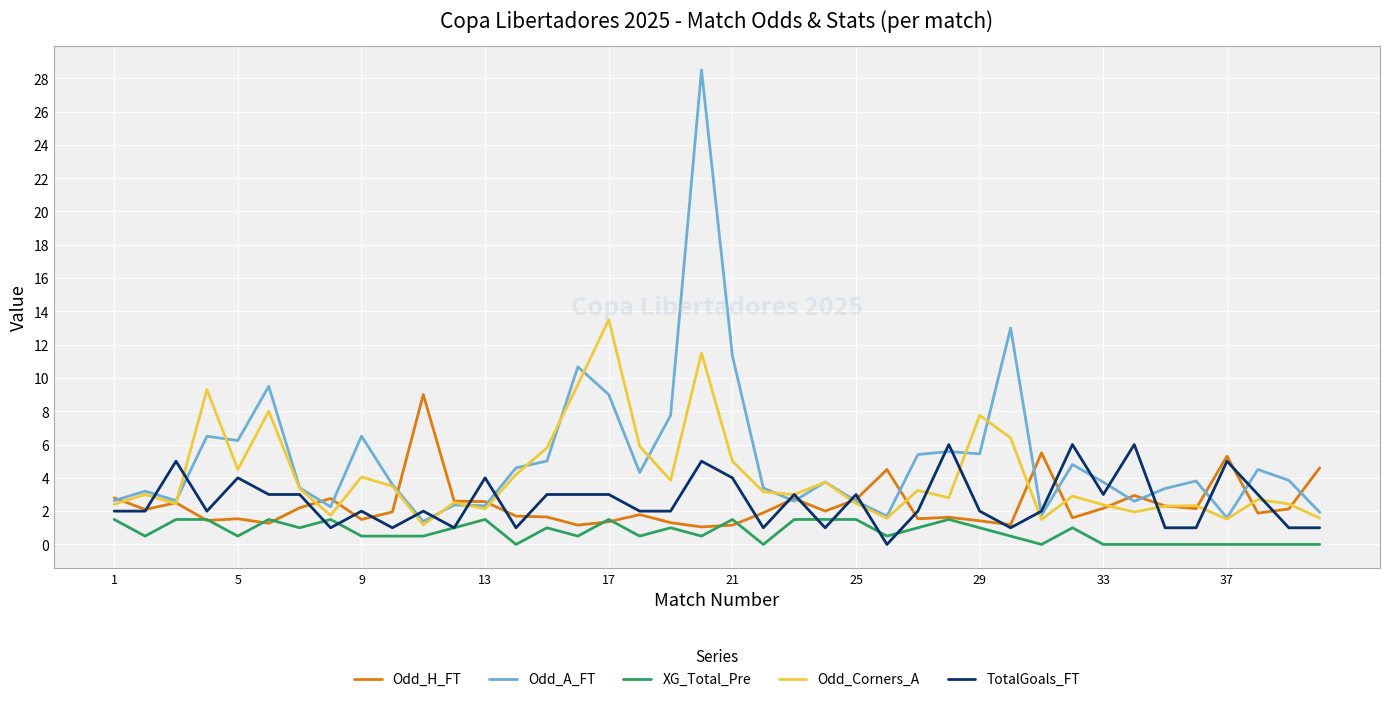

What is the lowest value of the Odd_A_FT series?

1.4